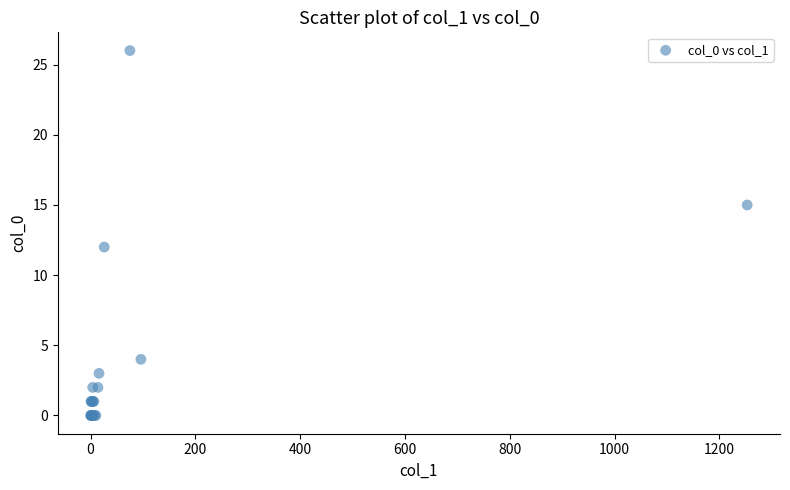

What Y value in the scatter plot is closest to 13?

12